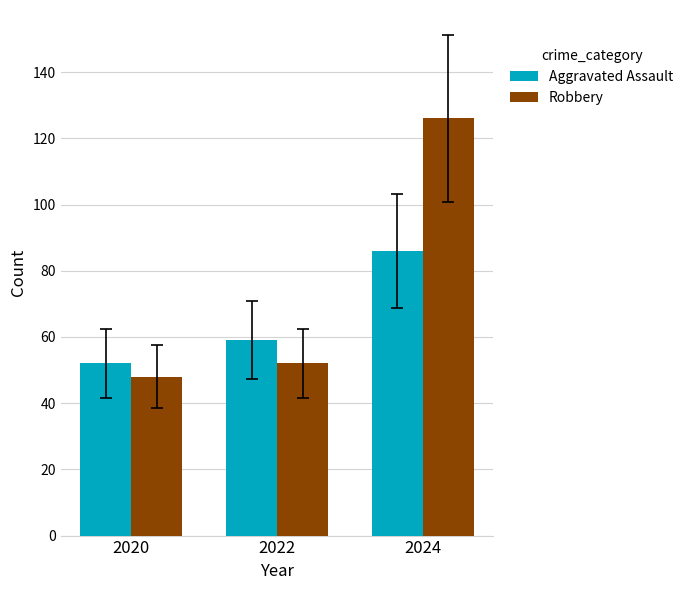

Is the value of Aggravated Assault at 2024 greater than the value of Robbery at 2022?

Yes